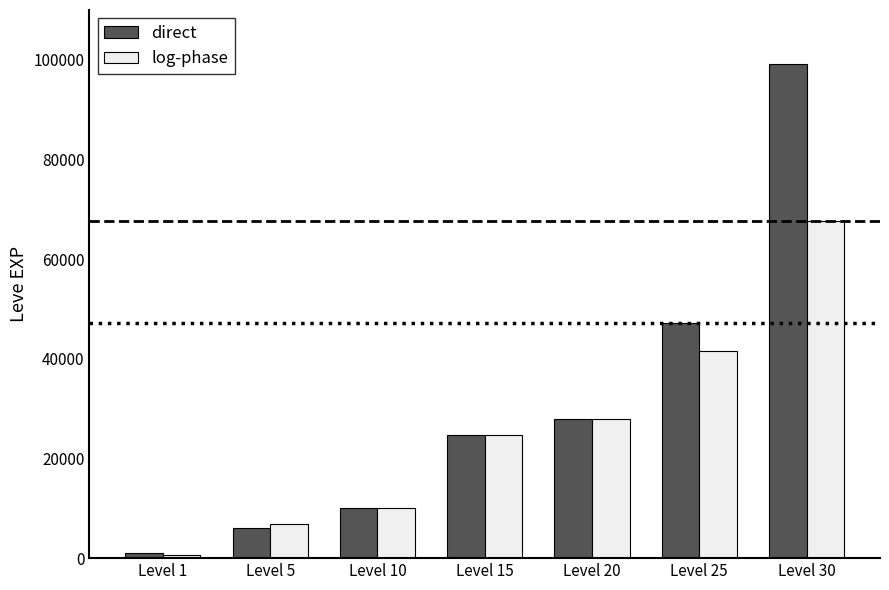

What is the average value of the direct series?

30891